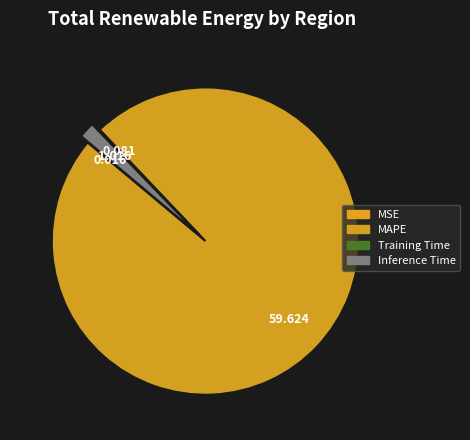

Is there any slice that represents more than half of the pie?

Yes